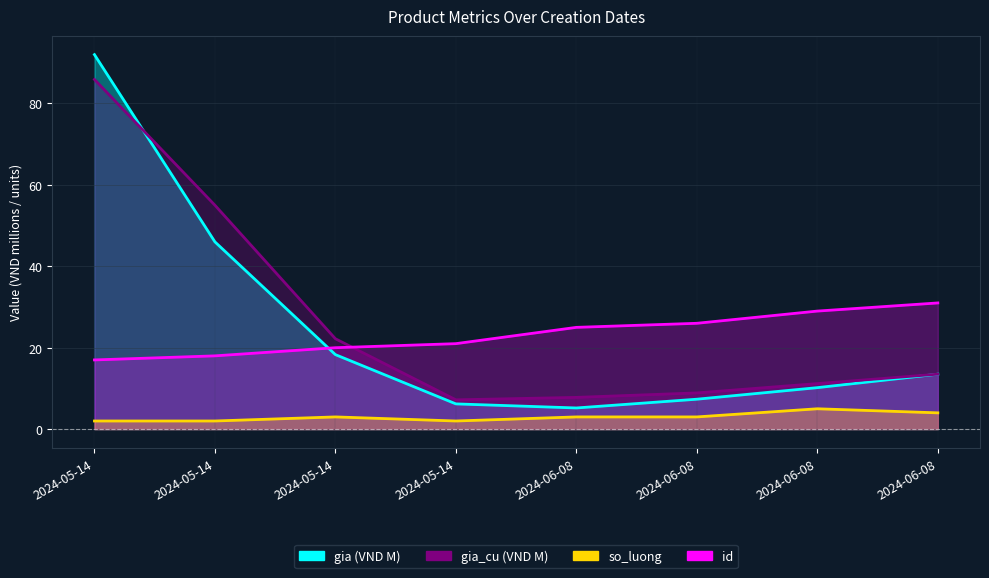

What is the sum of all id values?

187.0